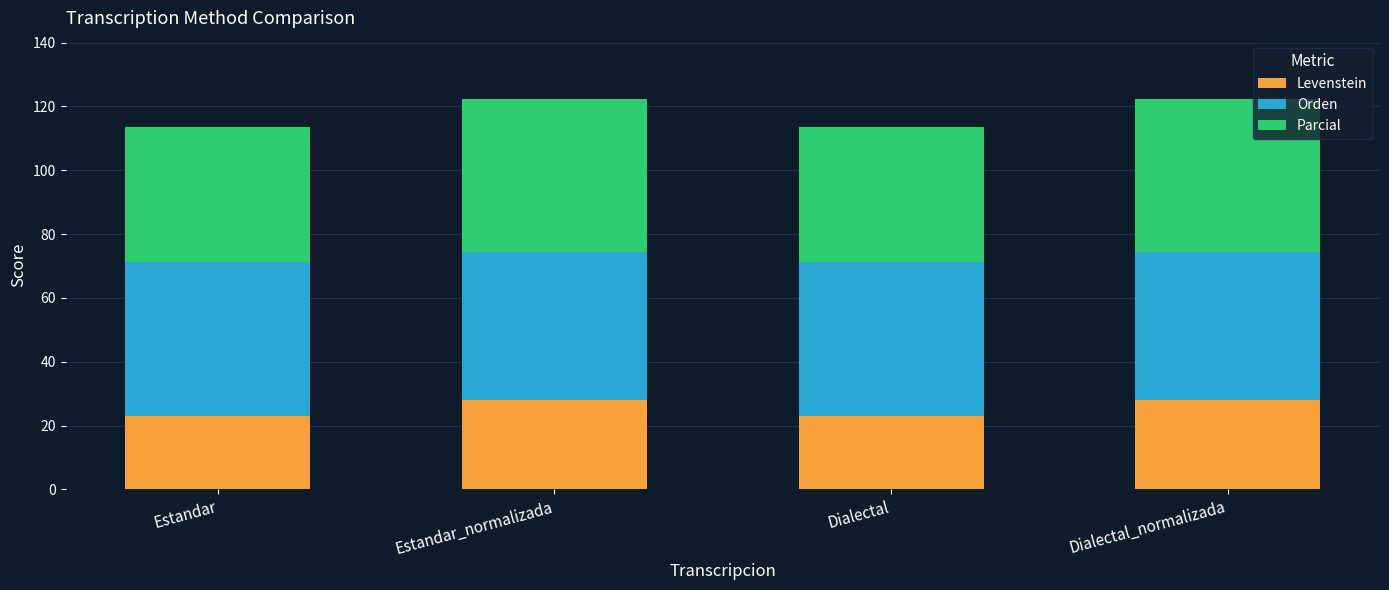

What is the difference between the maximum and second lowest values in the Levenstein series?

4.9